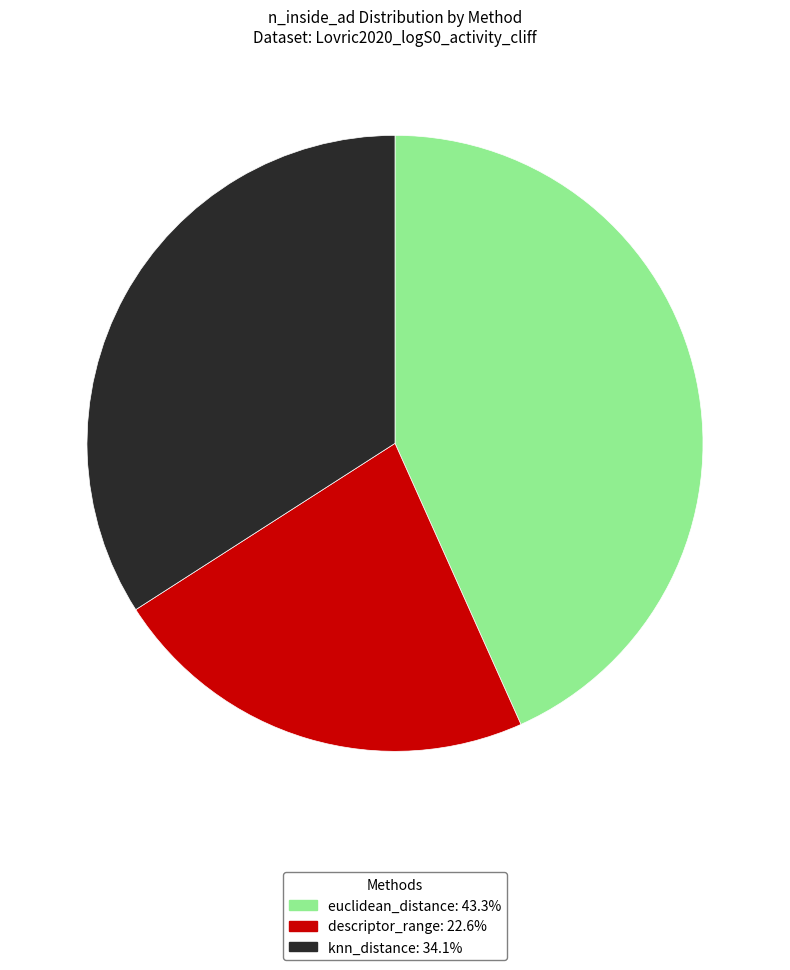

Which category has the biggest portion of the pie?

euclidean_distance